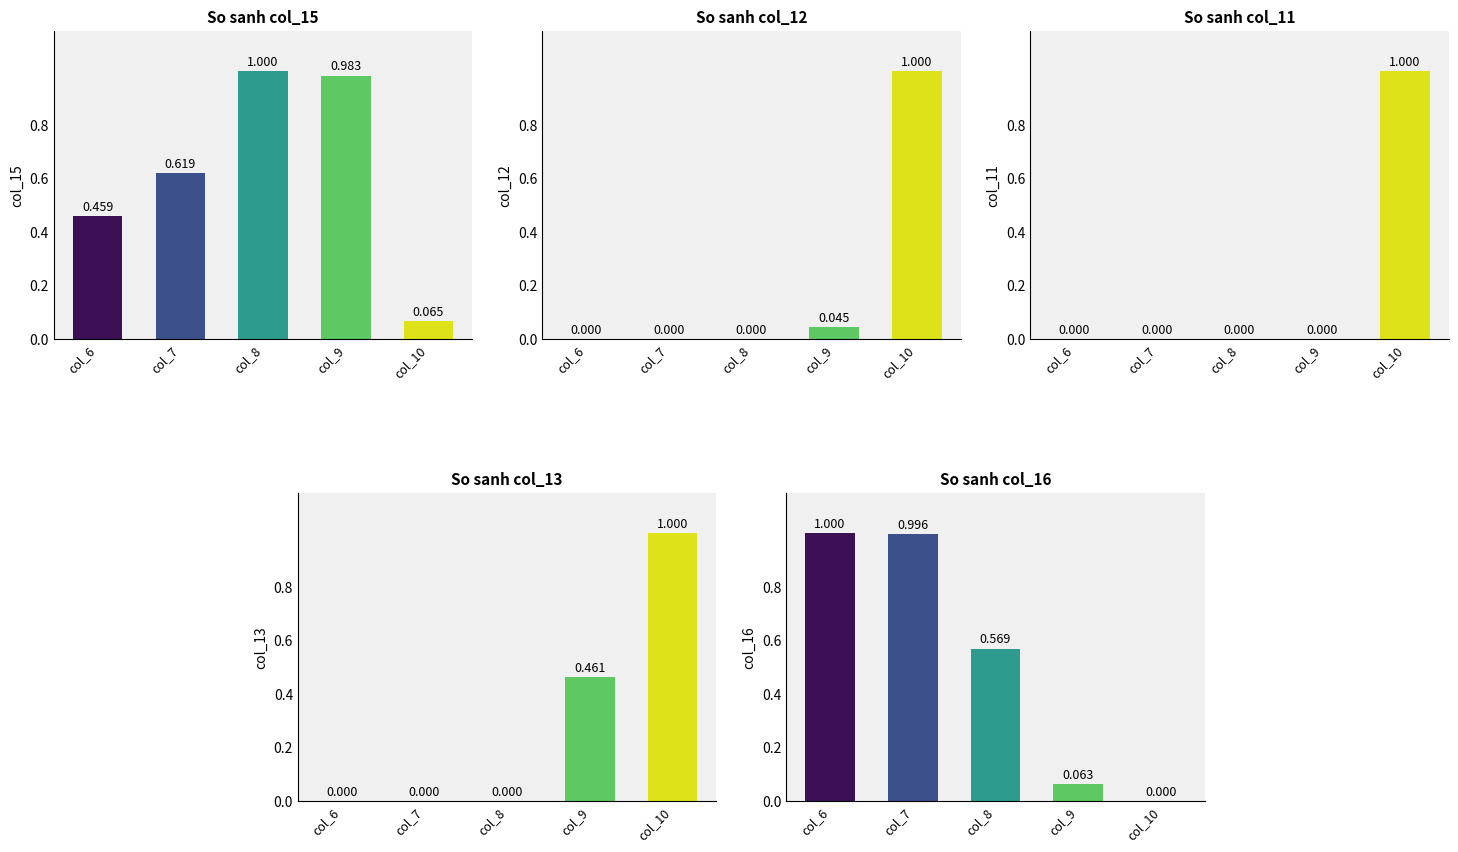

Is the value of col_12 at col_8 greater than the value of col_15 at col_8?

No